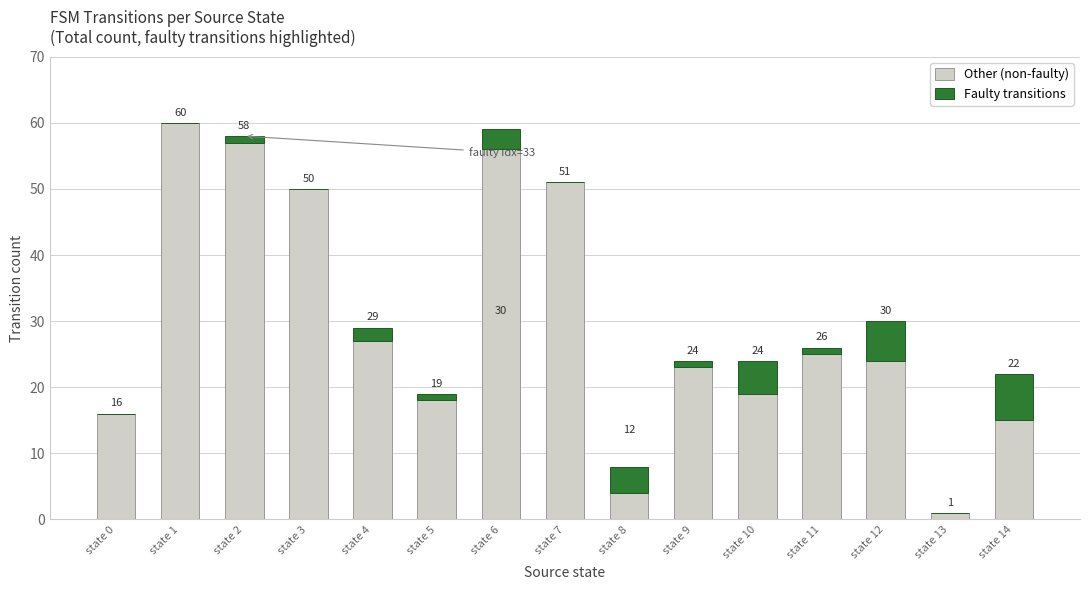

Where is Other (non-faulty) nearest to the value 30?

state 4